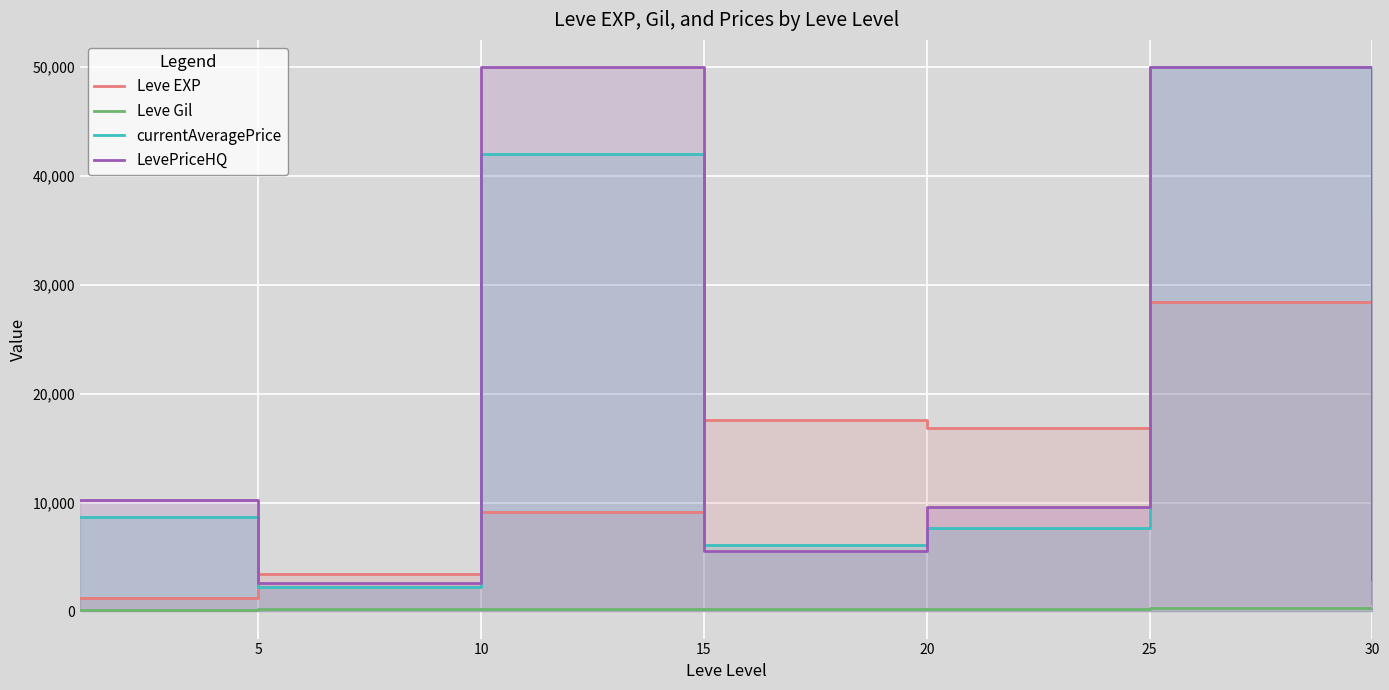

The Leve Gil series shows 180.0 at 5. True or false?

True